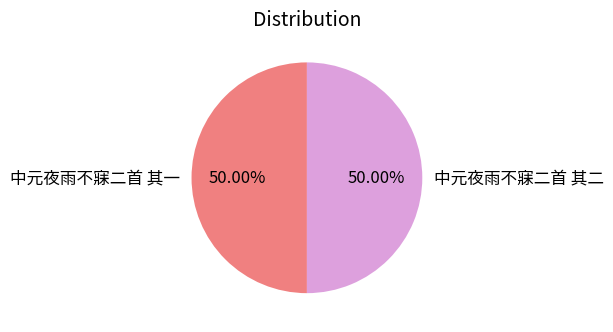

Do 中元夜雨不寐二首 其一 and 中元夜雨不寐二首 其二 together represent more than half of the pie?

Yes